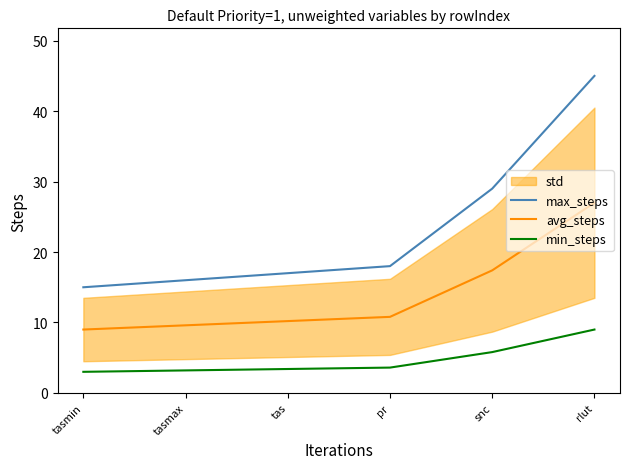

Which category has the highest value in the avg_steps series?

rlut